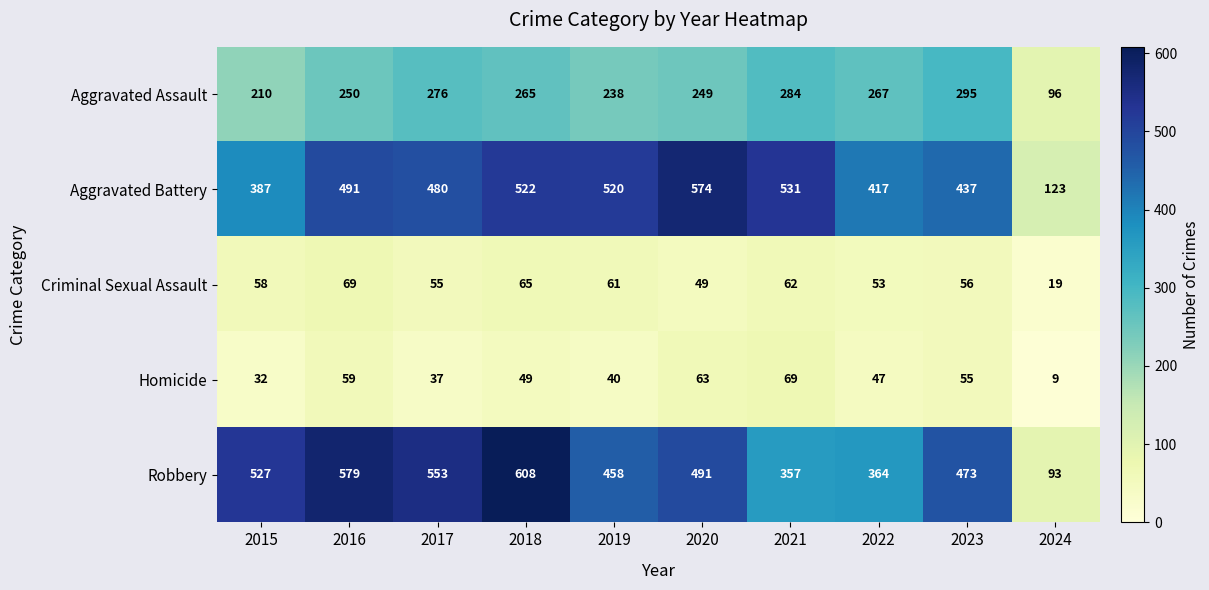

The Homicide series shows 5 at 2024. True or false?

False